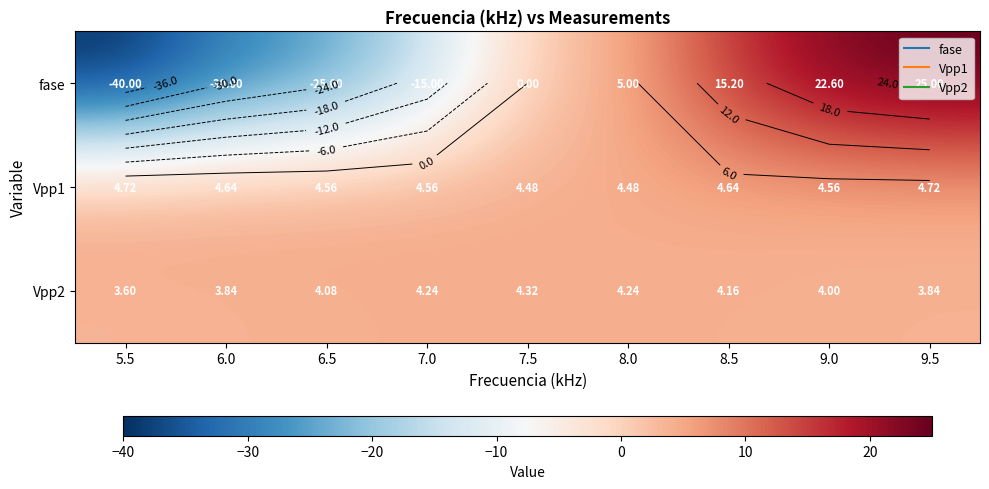

At which category is the sum across all series the highest?

9.5